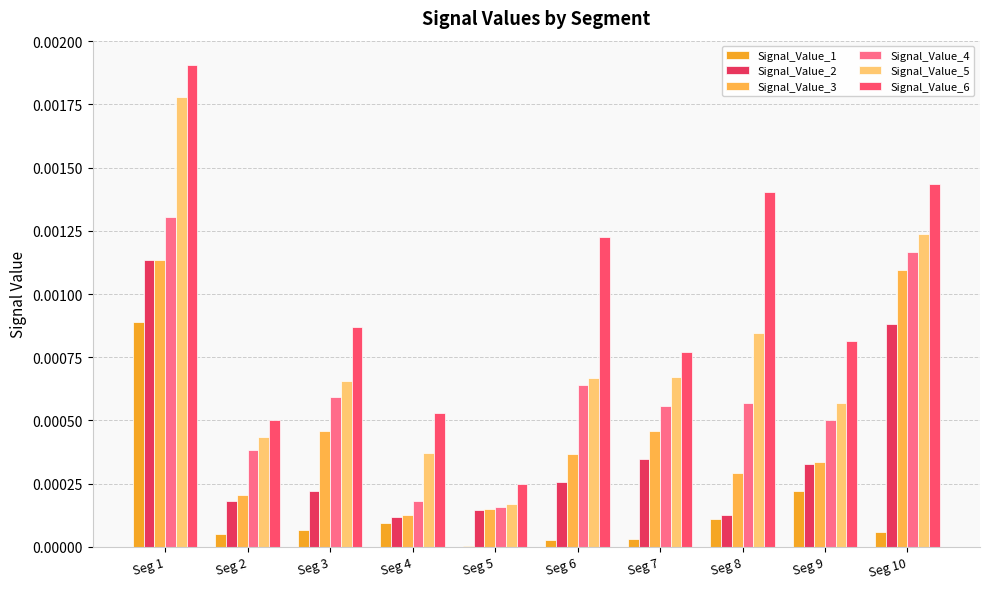

How many categories are shown in the chart?

10